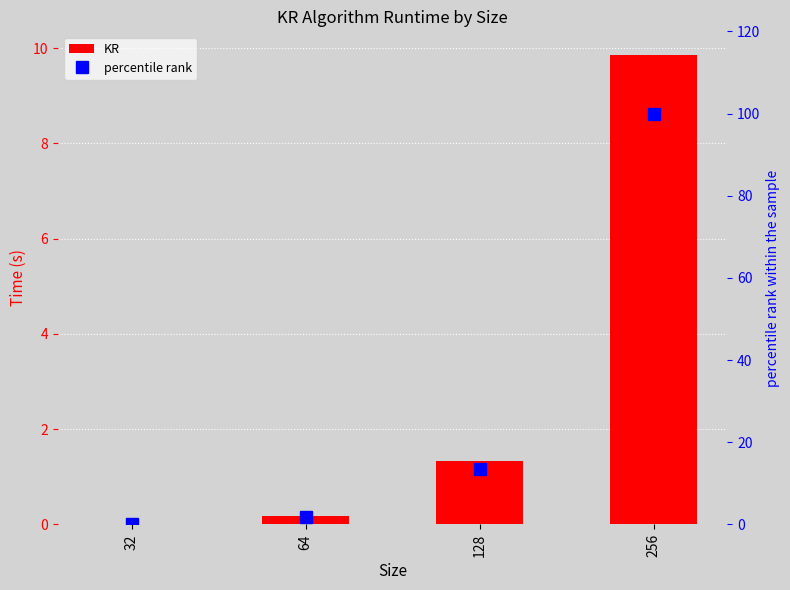

True or false: KR has a value of 13.3 at 256.

False